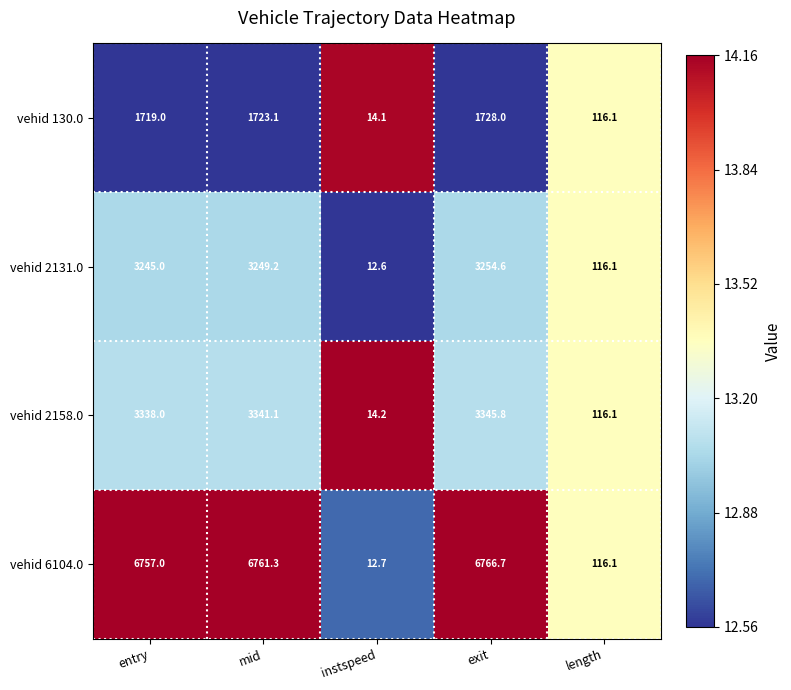

Which category has the lowest value across all series?

instspeed